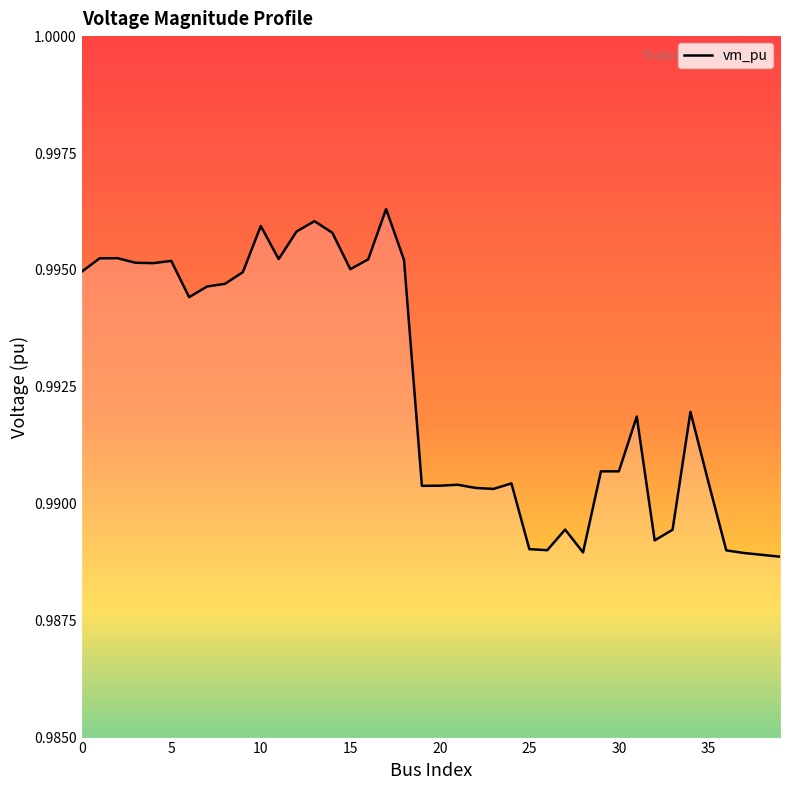

Does the chart have visible grid lines?

No